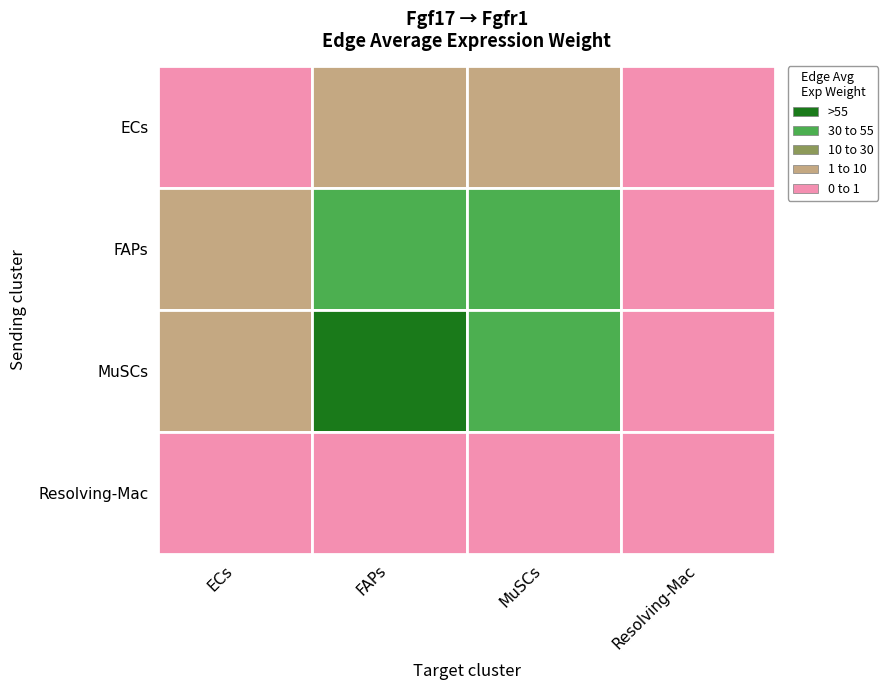

Where is MuSCs nearest to the value 20?

ECs